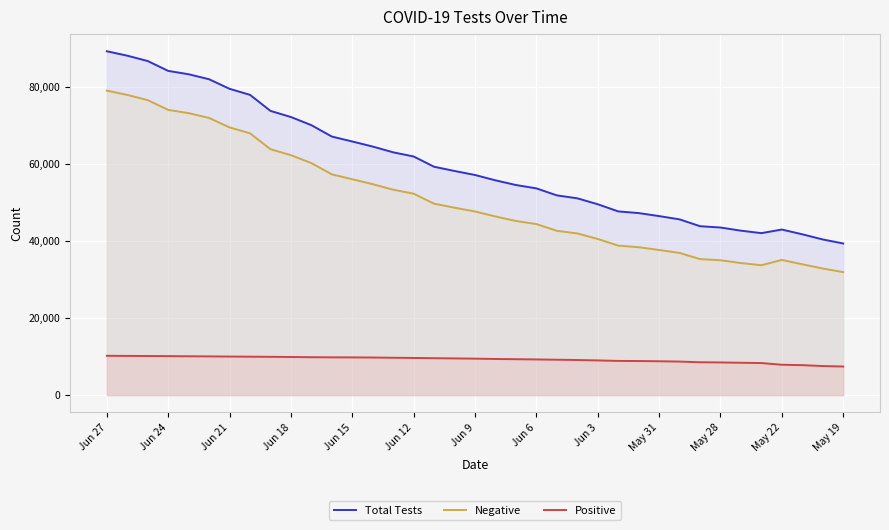

Does the chart display data point markers on the line(s)?

No